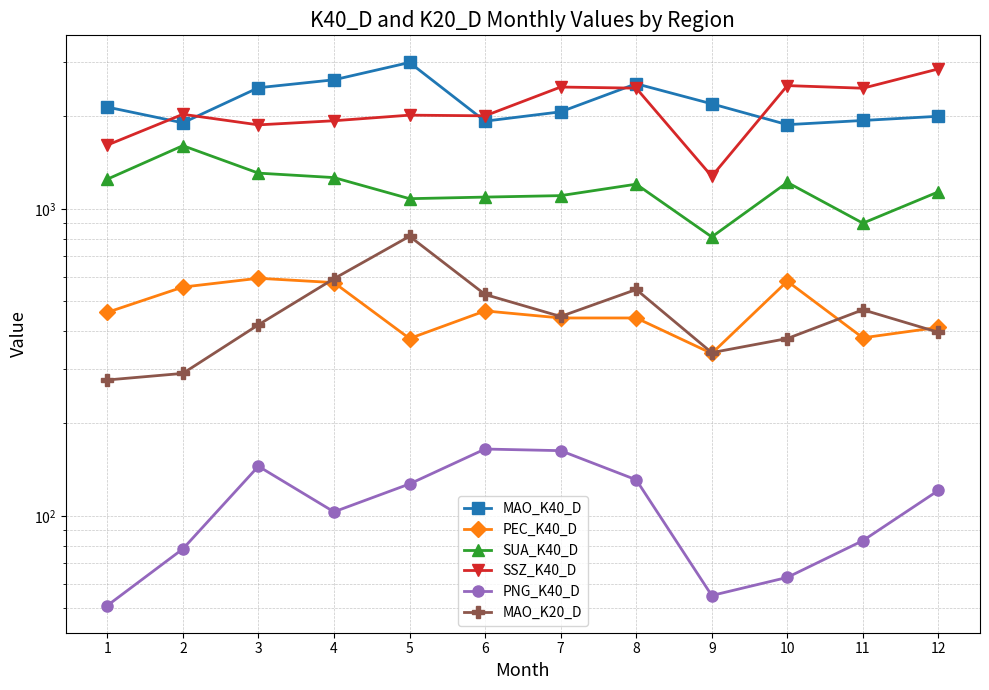

At which category is the sum across all series the highest?

5